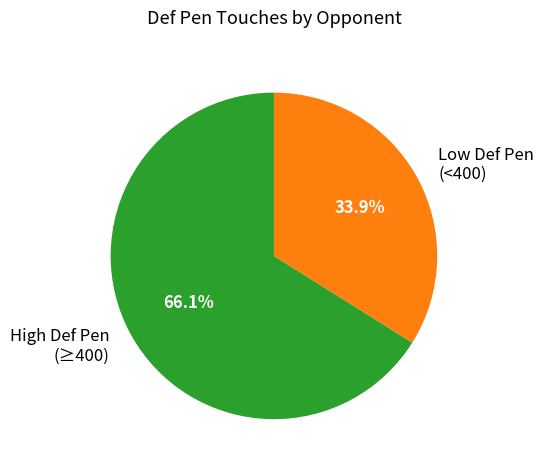

How much of the chart is everything except Low Def Pen (<400)?

66.1%